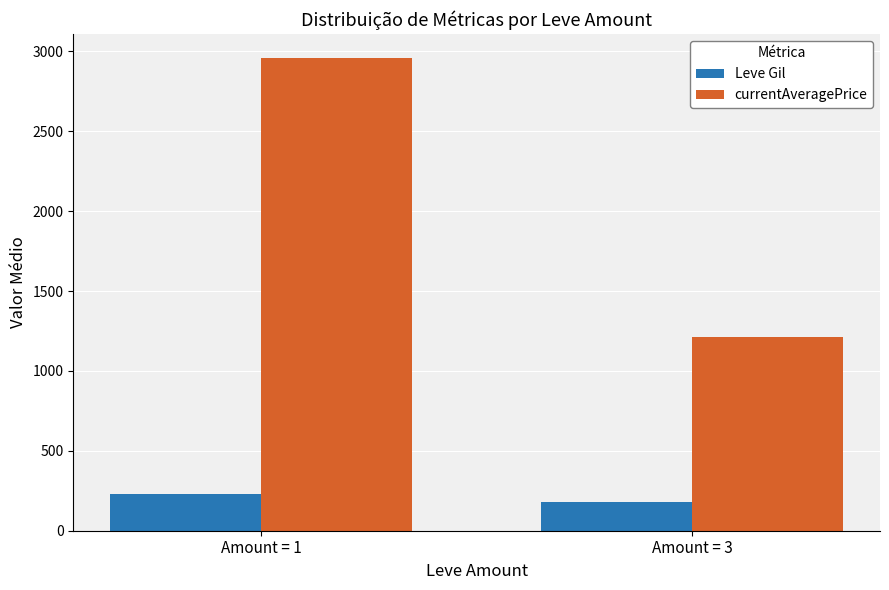

Reading left to right, list all the values displayed in this chart.

Leve Gil: 230	182
currentAveragePrice: 2961	1211